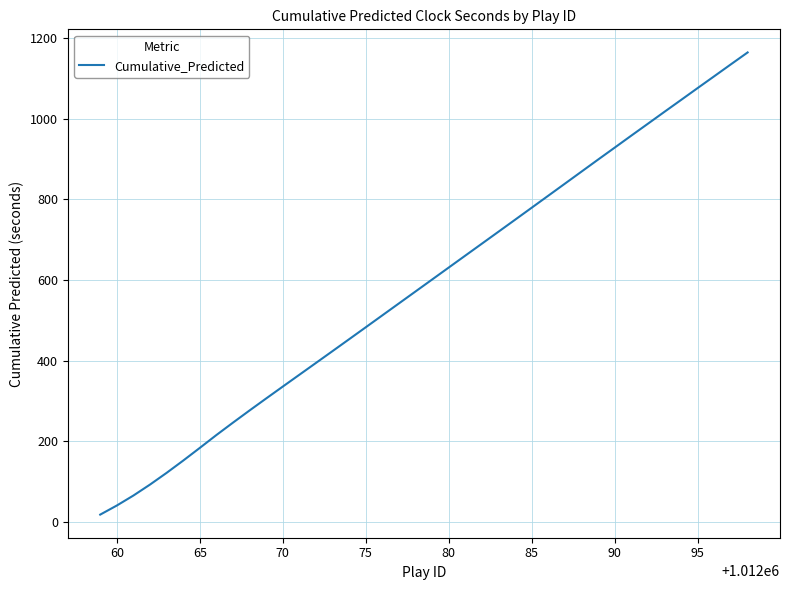

What is the maximum value shown in the chart?

1164.2